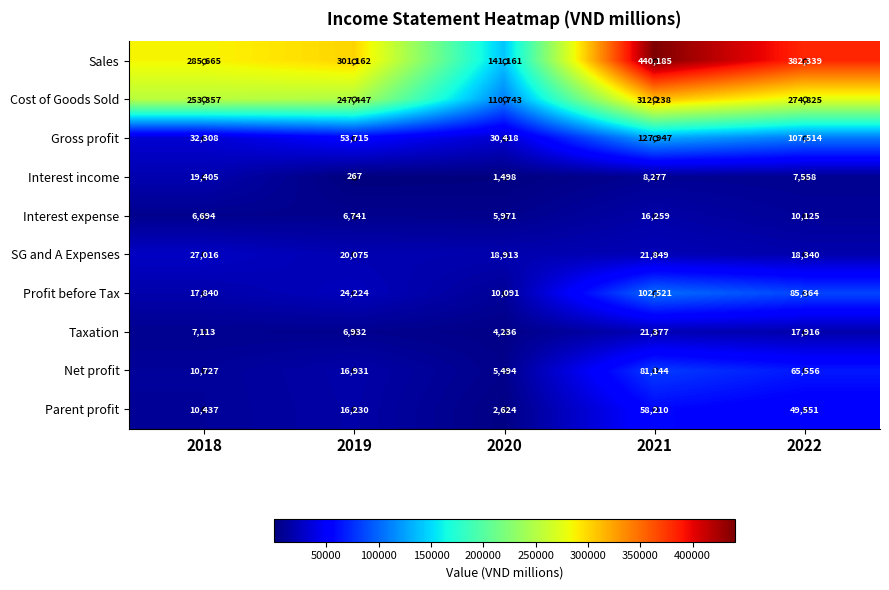

Is it true that SG and A Expenses equals 21849 at 2021?

True